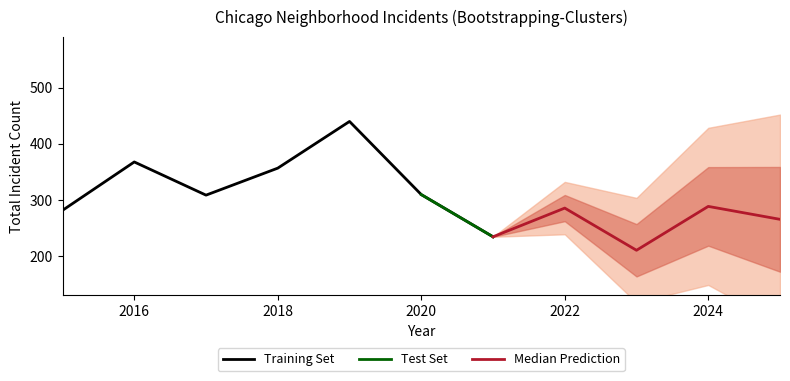

Is it true that Training Set equals 555 at 2020?

False